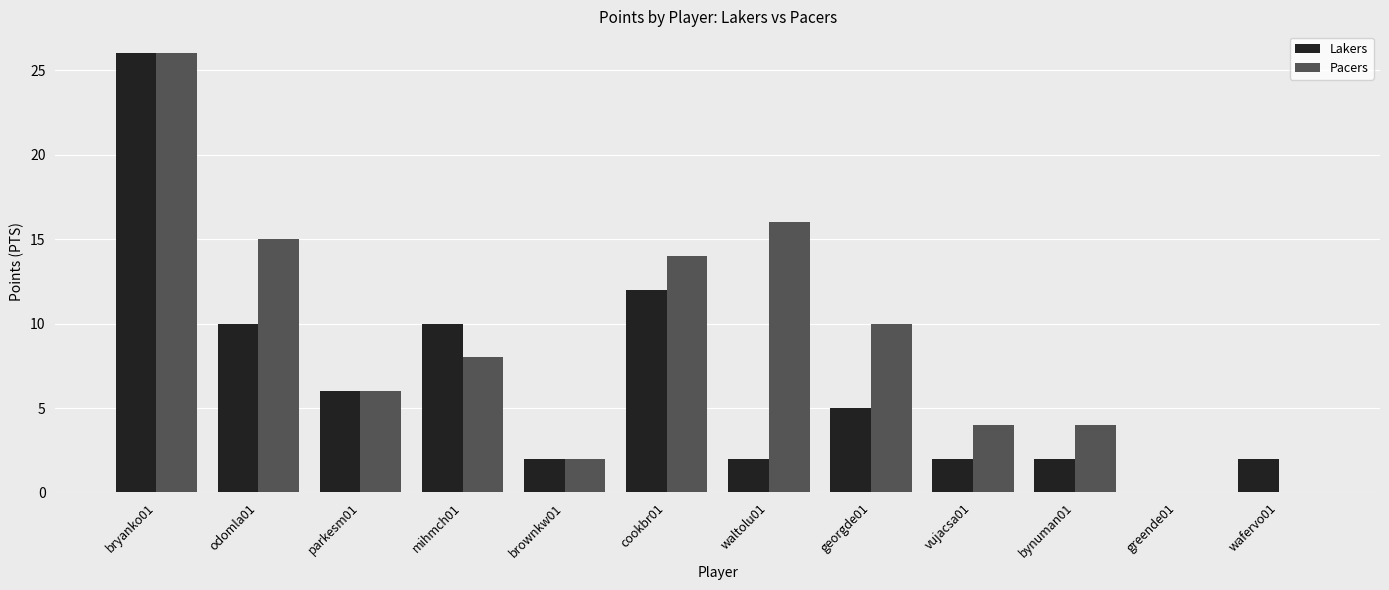

Where is Pacers nearest to the value 13?

cookbr01